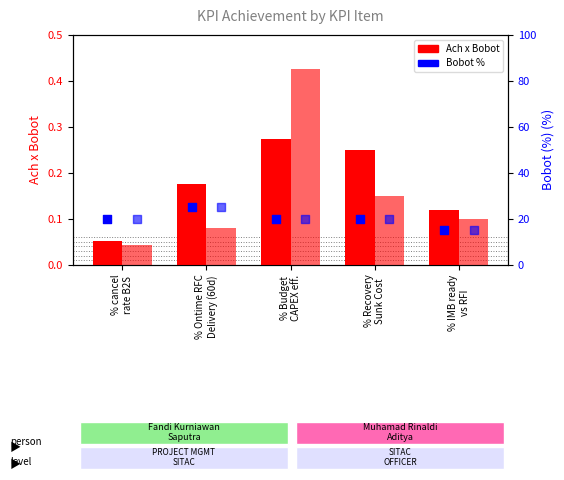

At which category is the sum across all series the highest?

% Ontime RFC
Delivery (60d)